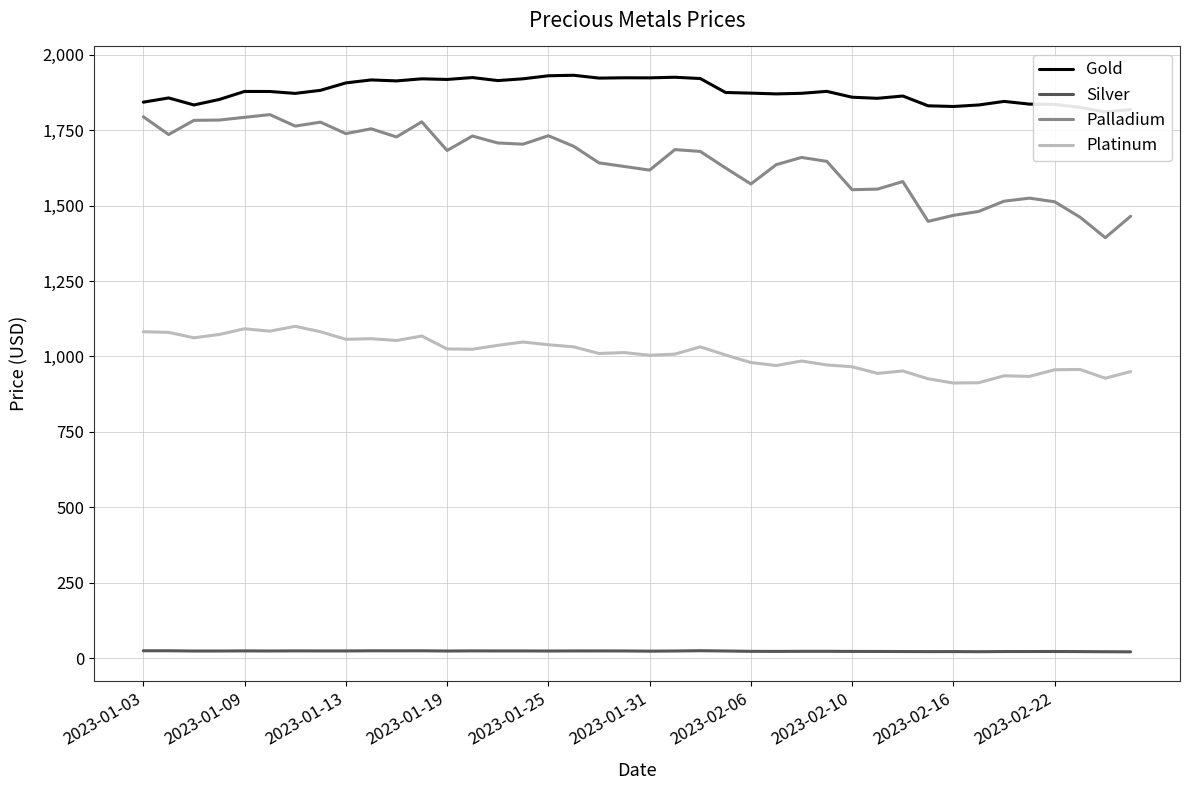

What is the highest value of the Platinum series?

1100.0